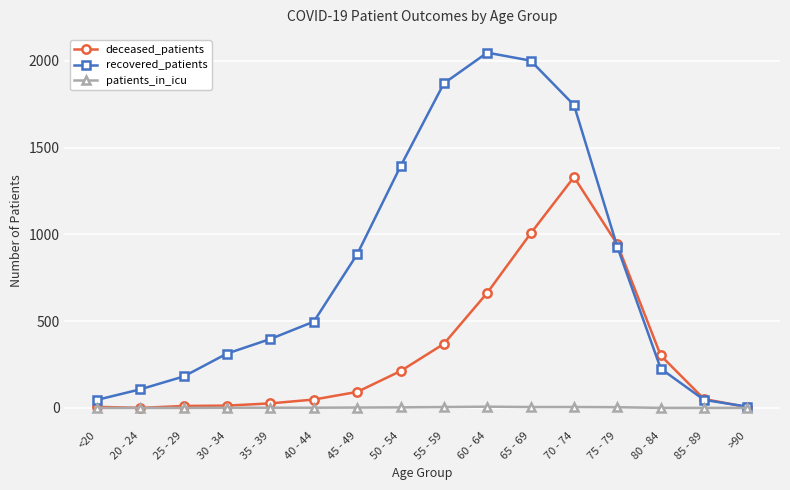

In deceased_patients, how many points are higher than both neighbors (excluding endpoints)?

1